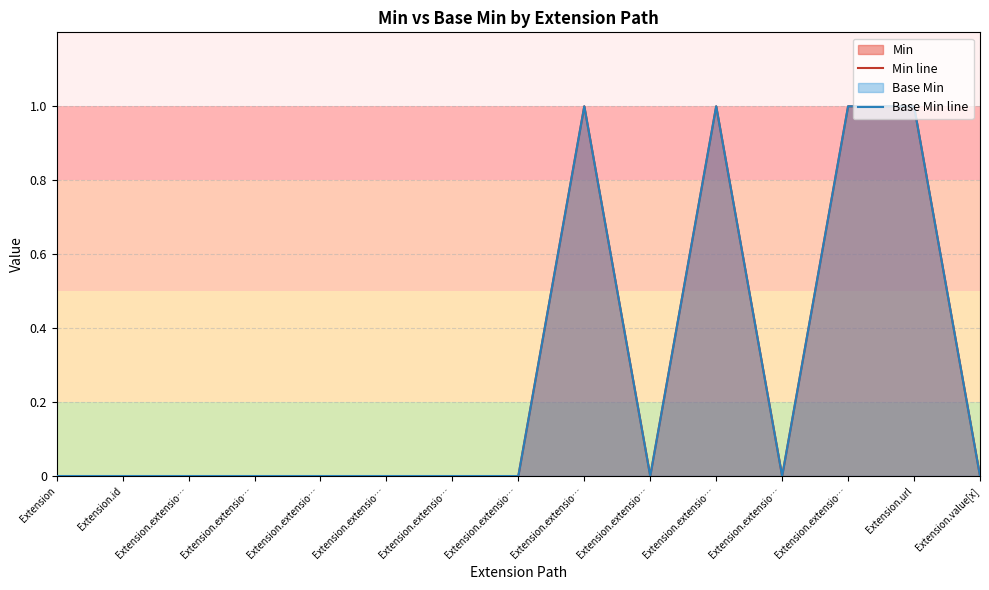

What is the sum of all Min line values?

4